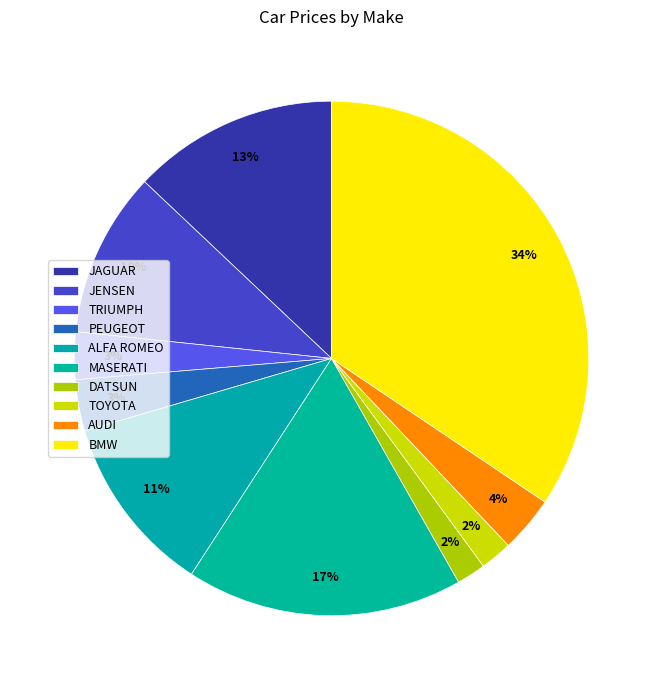

How many segments does this pie chart have?

10